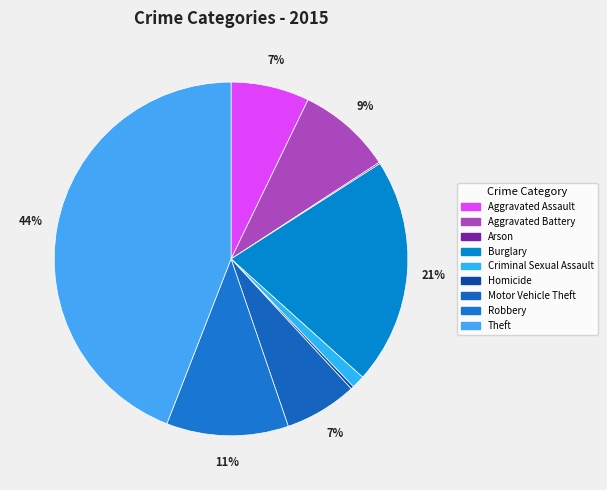

Count the number of slices in the pie.

9